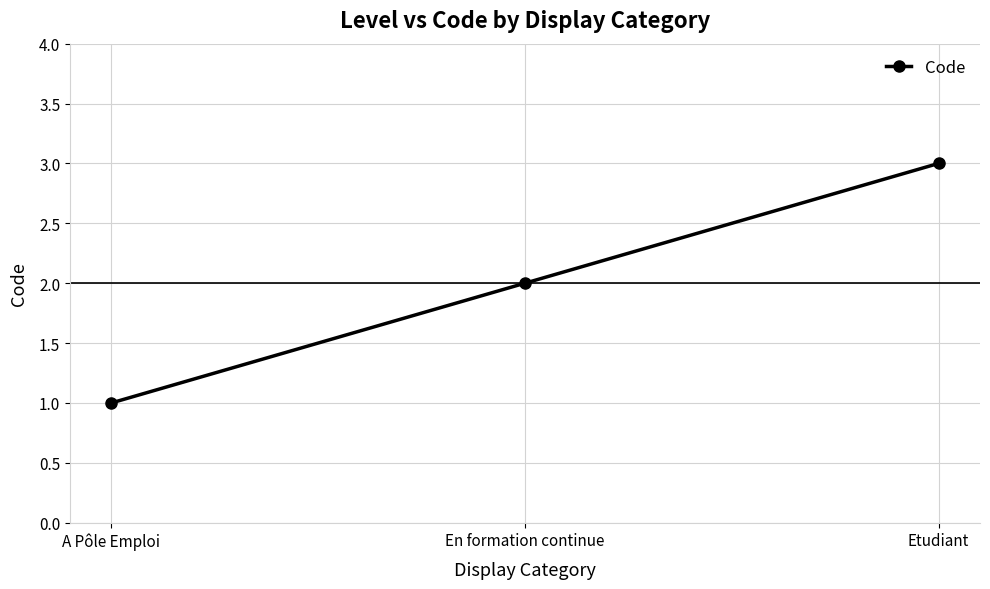

True or false: the data shows 3 at En formation continue.

False